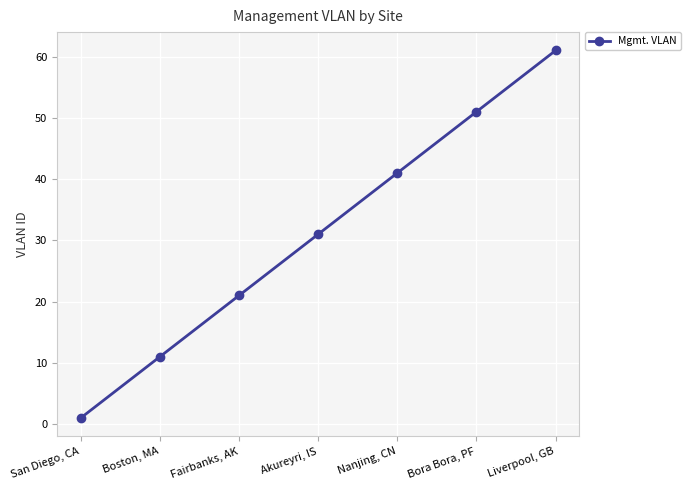

Where is the data nearest to the value 31?

Akureyri, IS